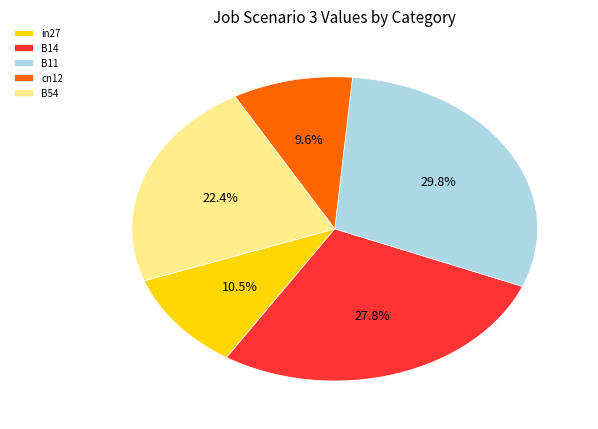

What percentage is the B14 slice, to the nearest percent?

28%